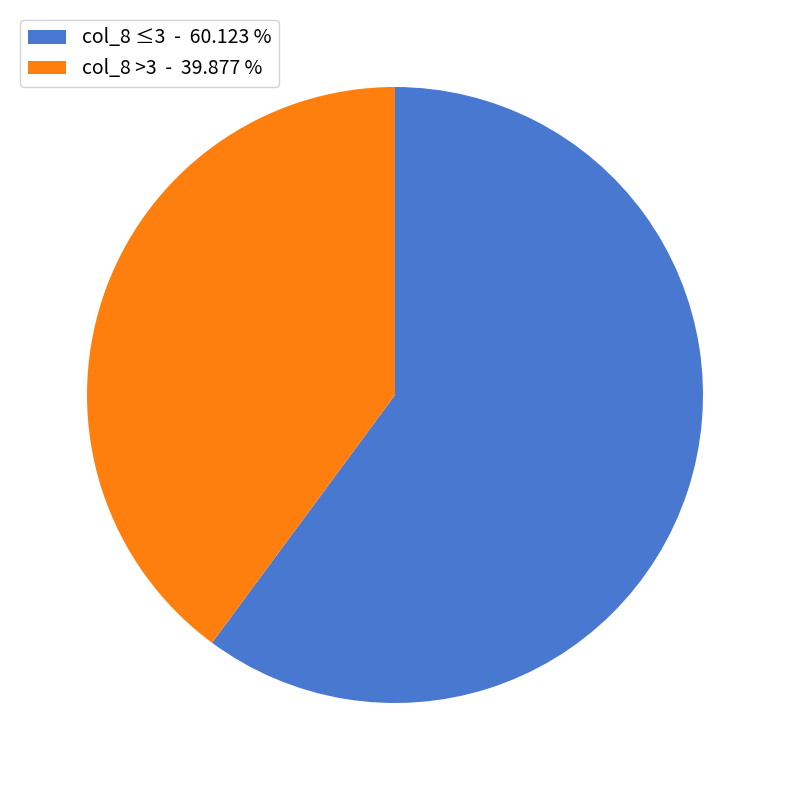

Between col_8 >3 - 39.877 % and col_8 ≤3 - 60.123 %, which is larger?

col_8 ≤3 - 60.123 %